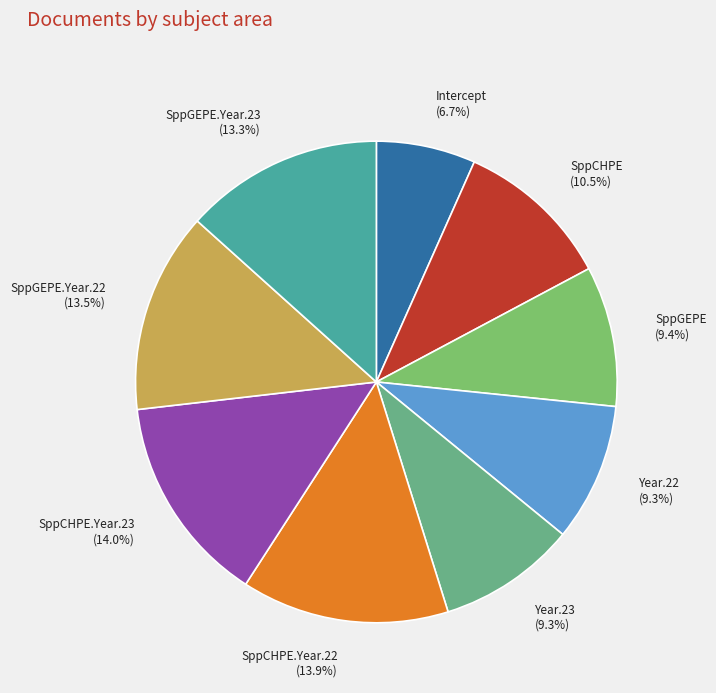

Is the sum of SppGEPE.Year.22 (13.5%) and Intercept (6.7%) greater than half?

No